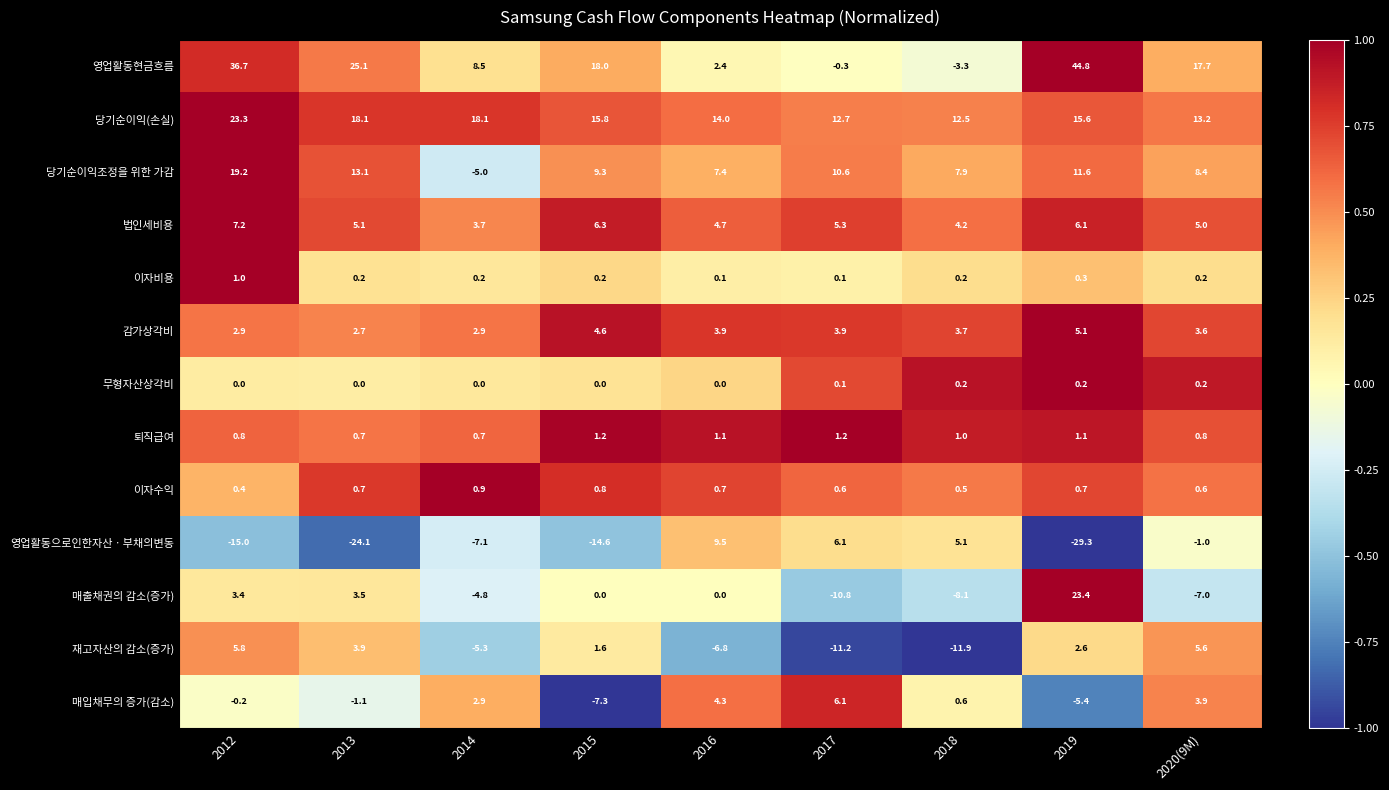

At how many categories does at least one series exceed 0?

9